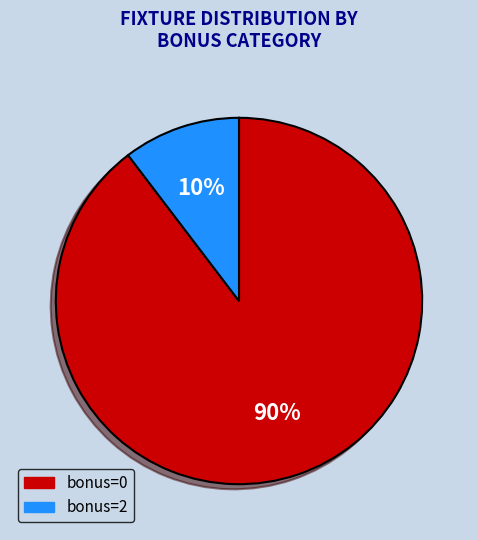

Is there any slice that represents more than half of the pie?

Yes